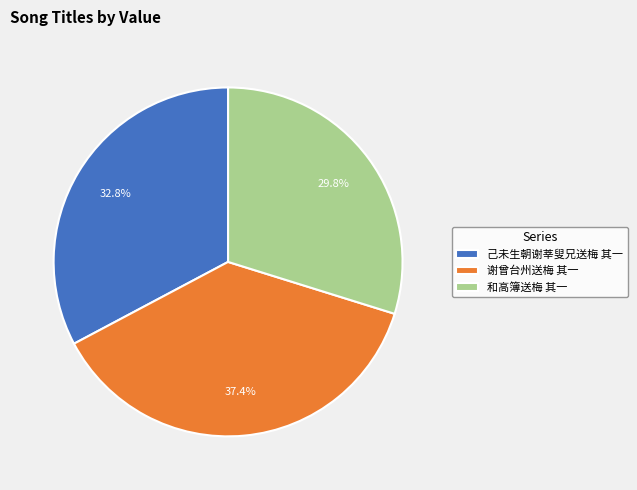

To the nearest percent, what percentage of the pie is 和高簿送梅 其一?

30%